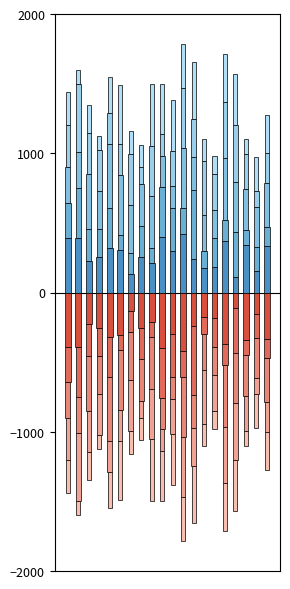

The x5 series shows 207.1 at 3. True or false?

True